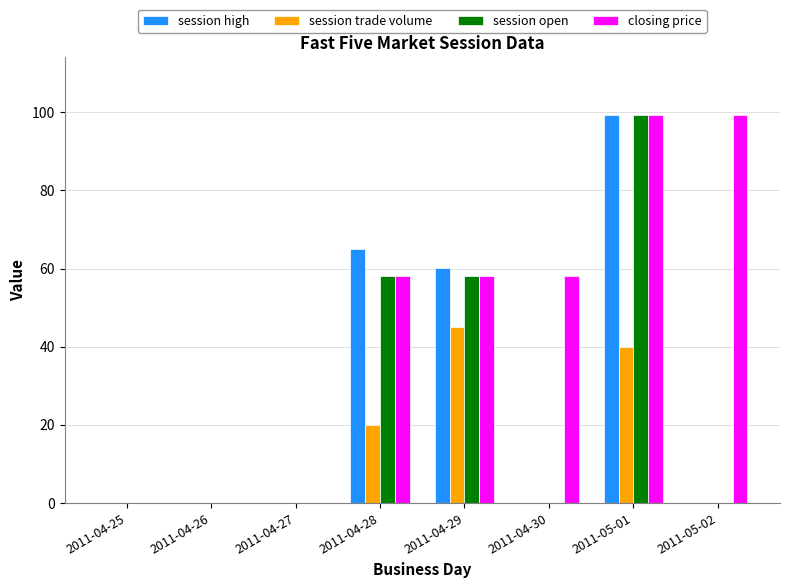

What is the sum of all session open values?

215.2